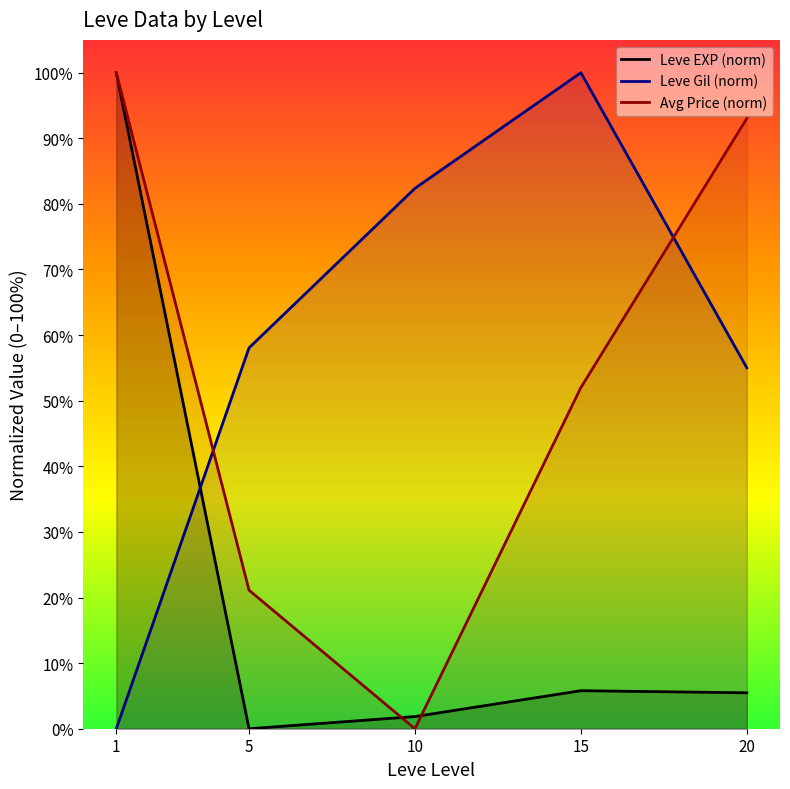

Which category has the lowest value across all series?

5